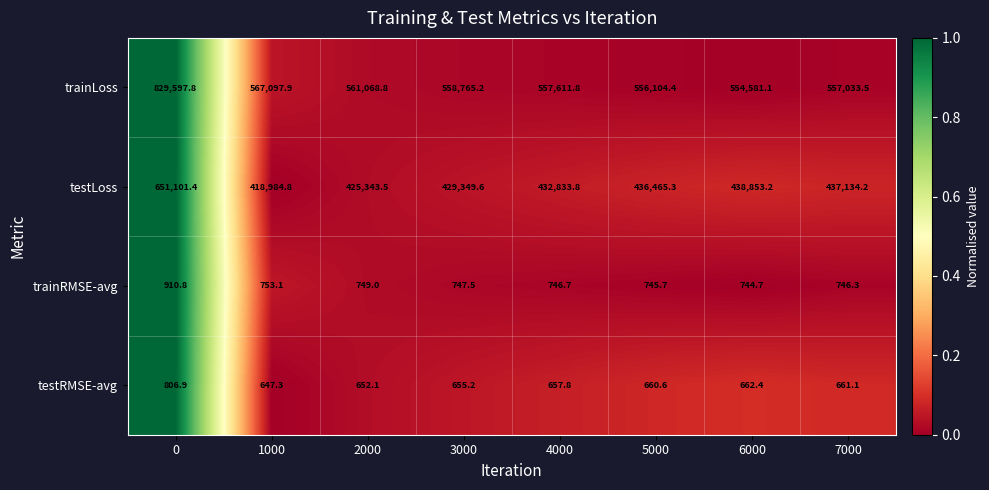

List the series in order of their peak value, highest first.

trainLoss, testLoss, trainRMSE-avg, testRMSE-avg